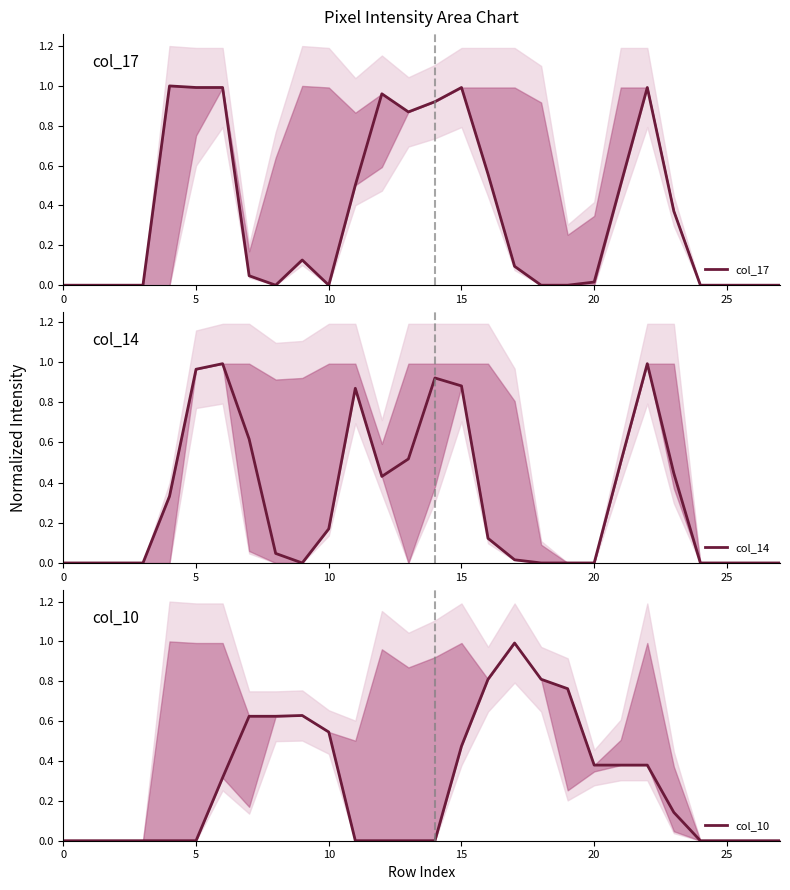

What is the label of the 8th point from the left?

7